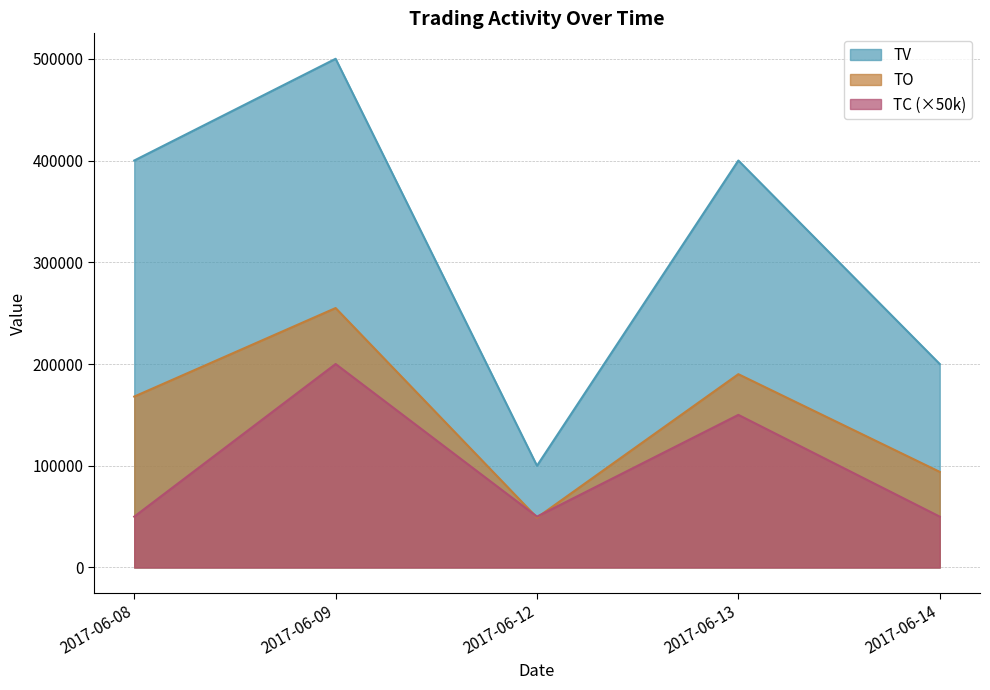

What value does the TC series have at 2017-06-09, to the nearest 50?

200000